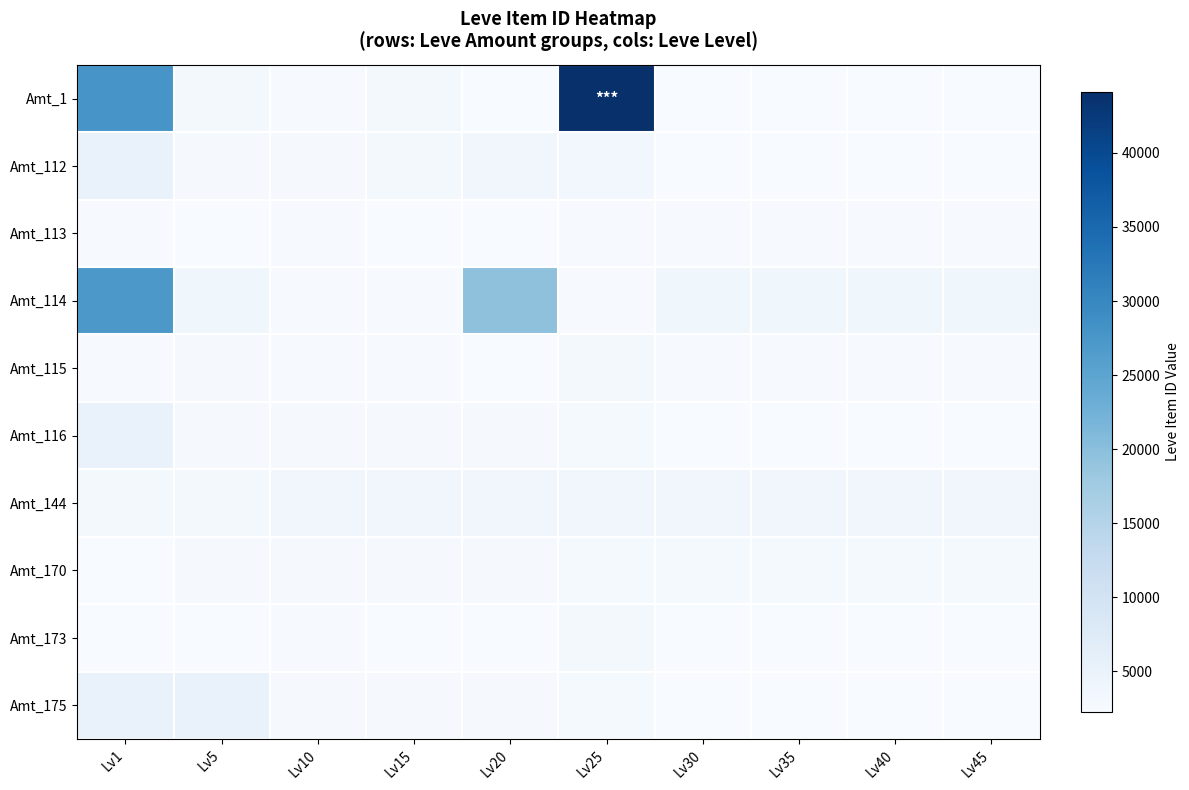

At which label is Amt_175 closest to 3665?

Lv25